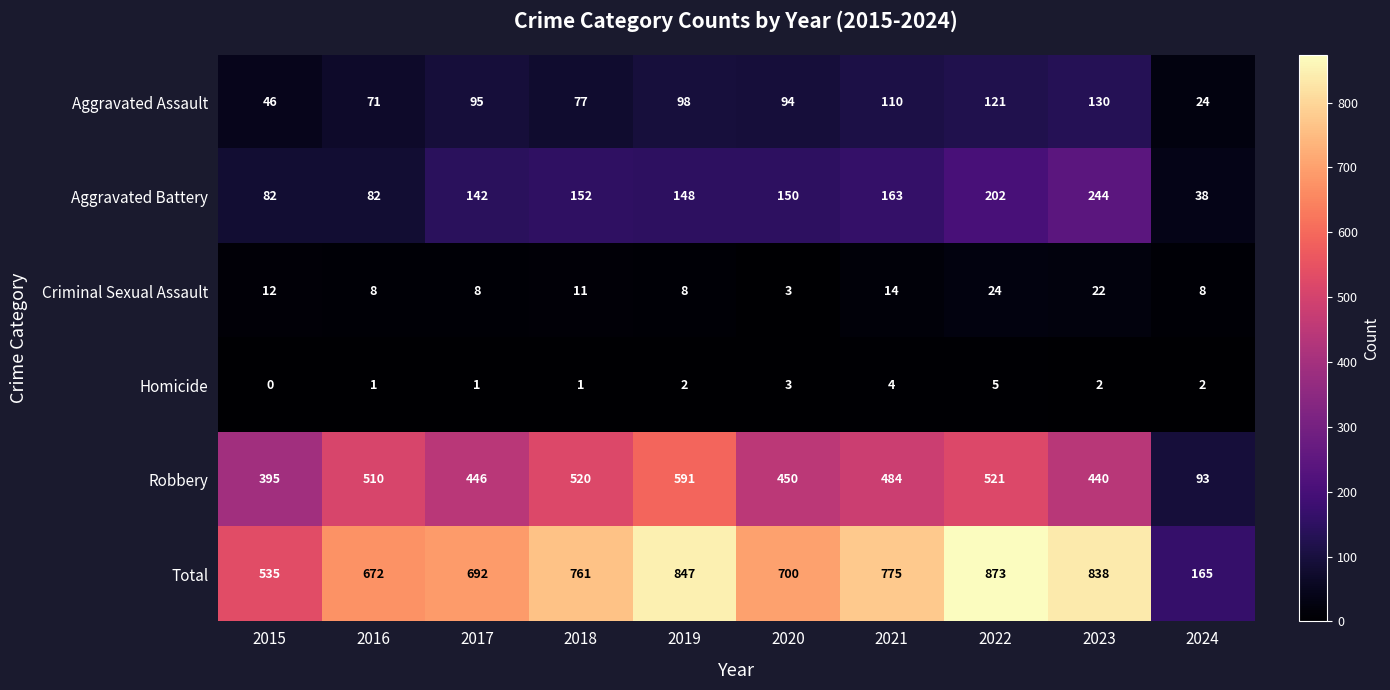

What is the total value across all series at 2022?

1746